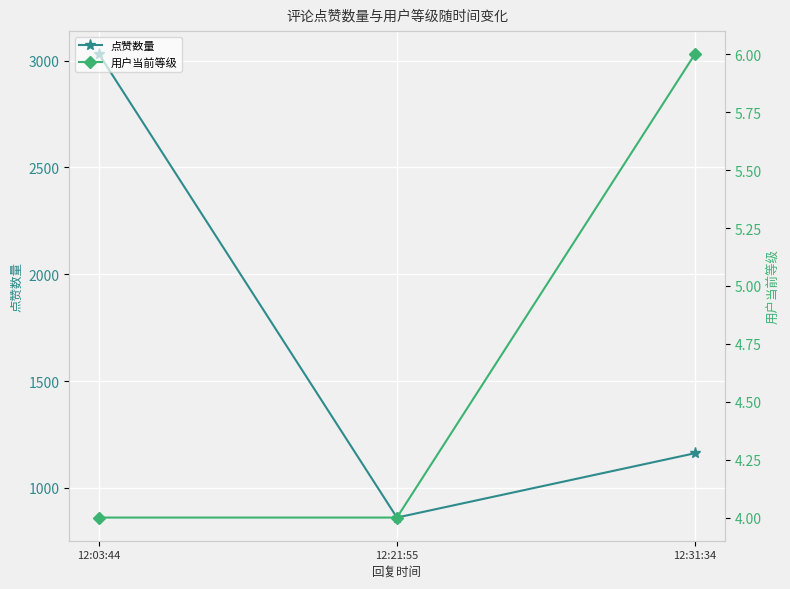

How many data points in 用户当前等级 are above 4?

1